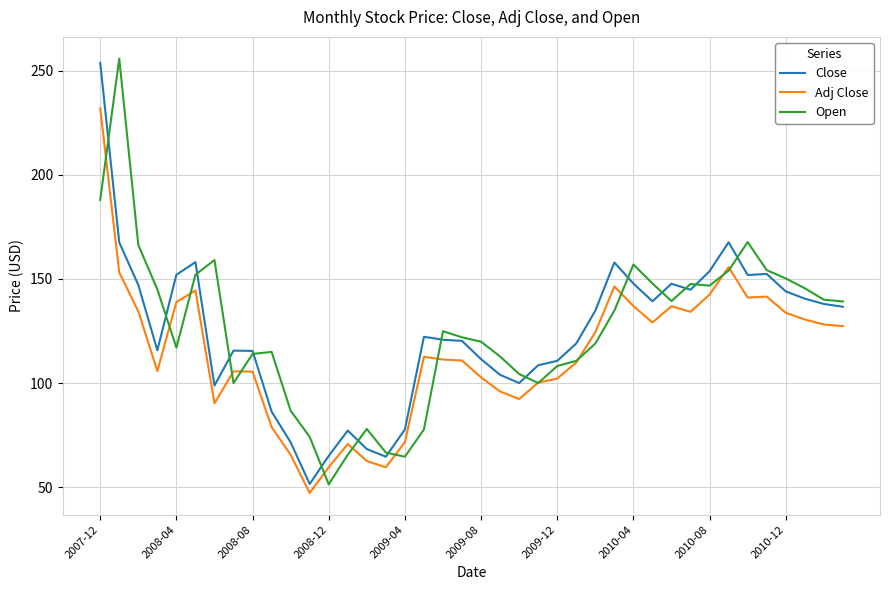

What is the minimum value shown in the chart?

47.3